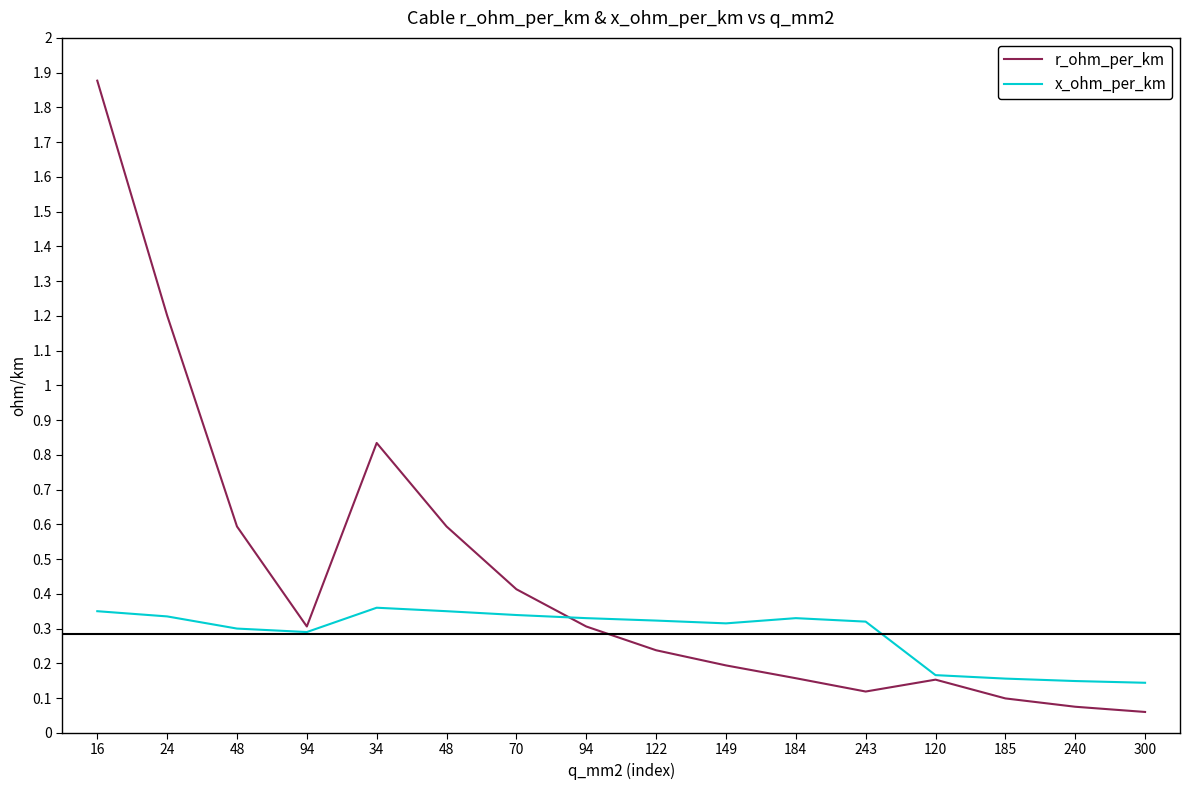

How many times do x_ohm_per_km and r_ohm_per_km cross each other?

1